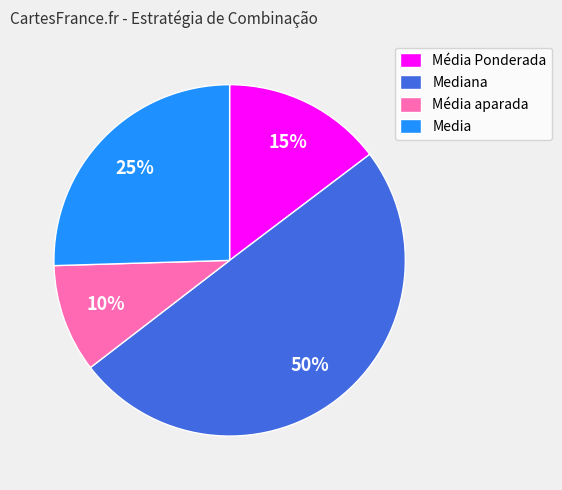

How many segments does this pie chart have?

4